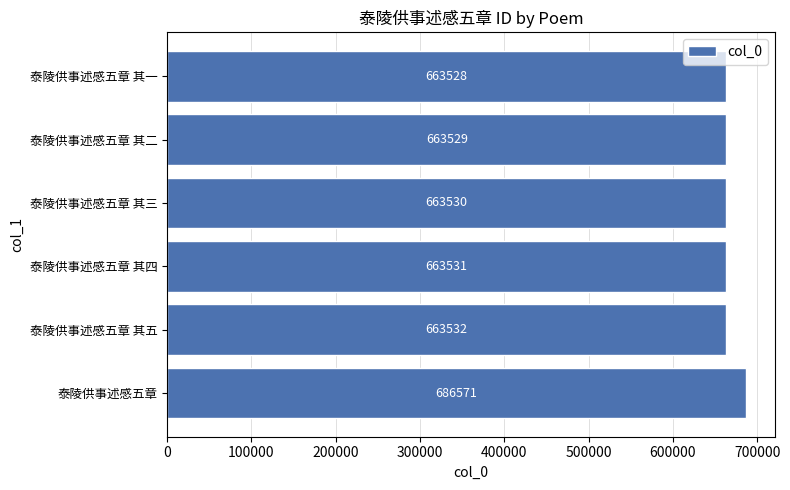

What is the difference between the maximum and minimum values?

23043